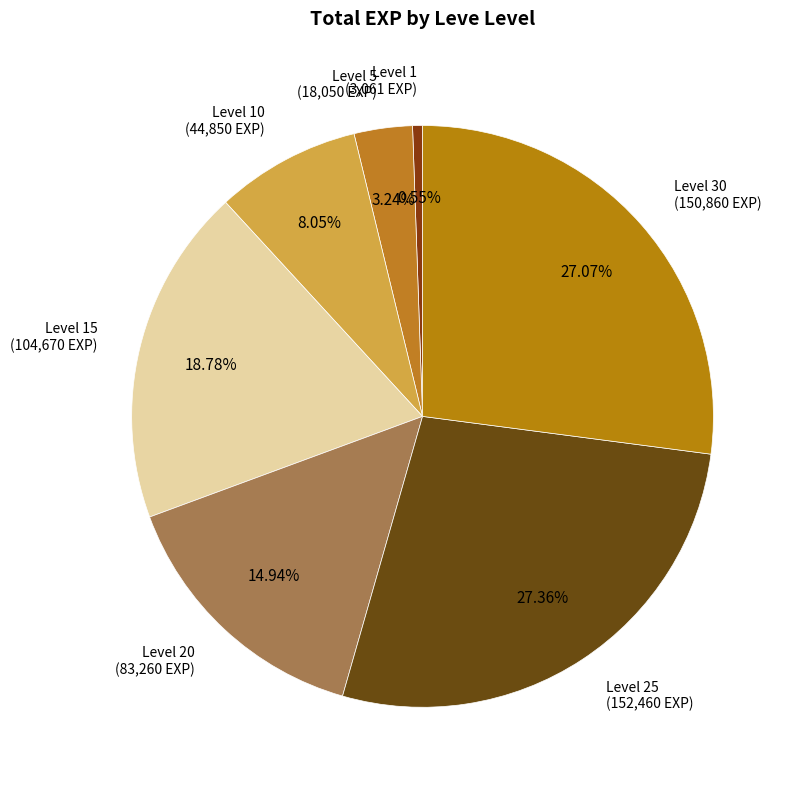

How many slices are in this pie chart?

7